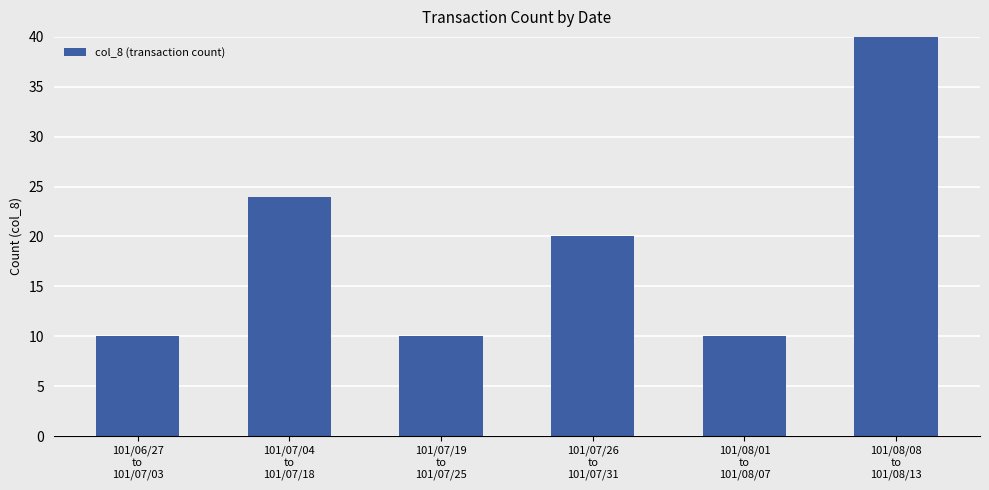

How many data points are above 20?

2